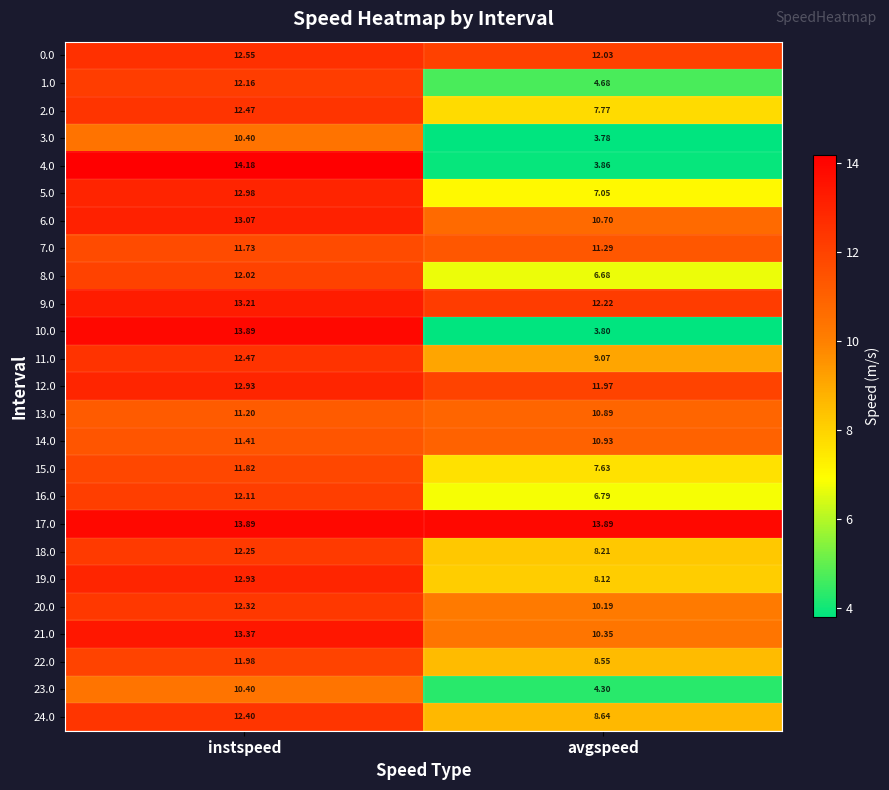

At which label does 8.0 first exceed 12?

instspeed